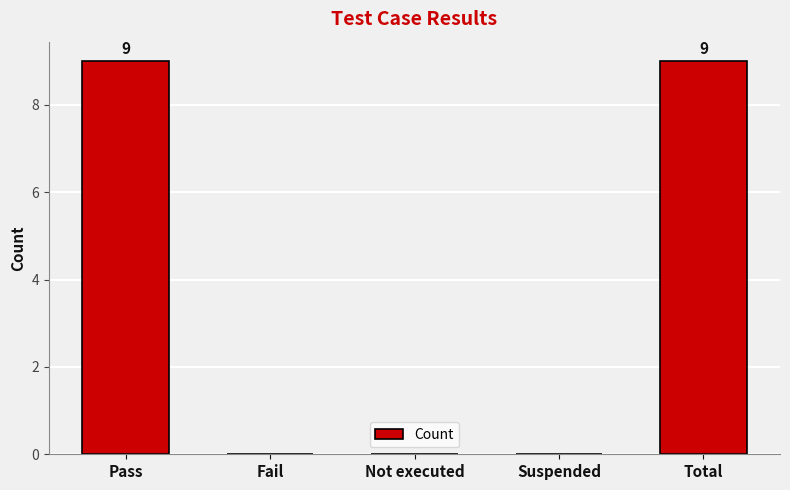

Is it true that the value at Fail is 0?

True